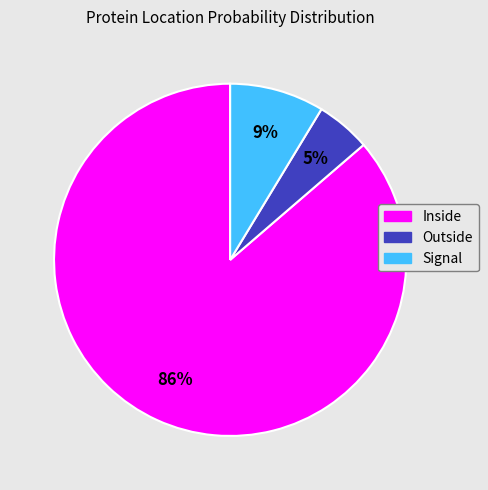

True or false: Inside accounts for 76% of the total.

False